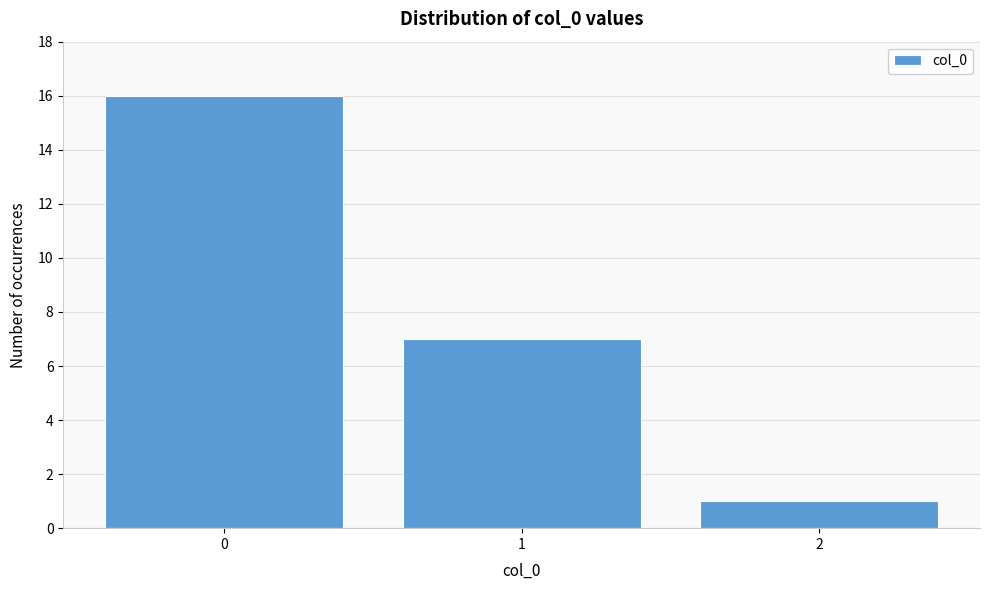

Reading right to left, list all the values displayed in this chart.

1	7	16